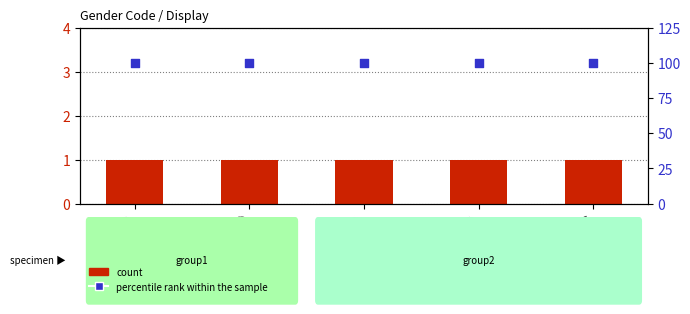

What are all the series names shown in the legend?

count, percentile rank within the sample